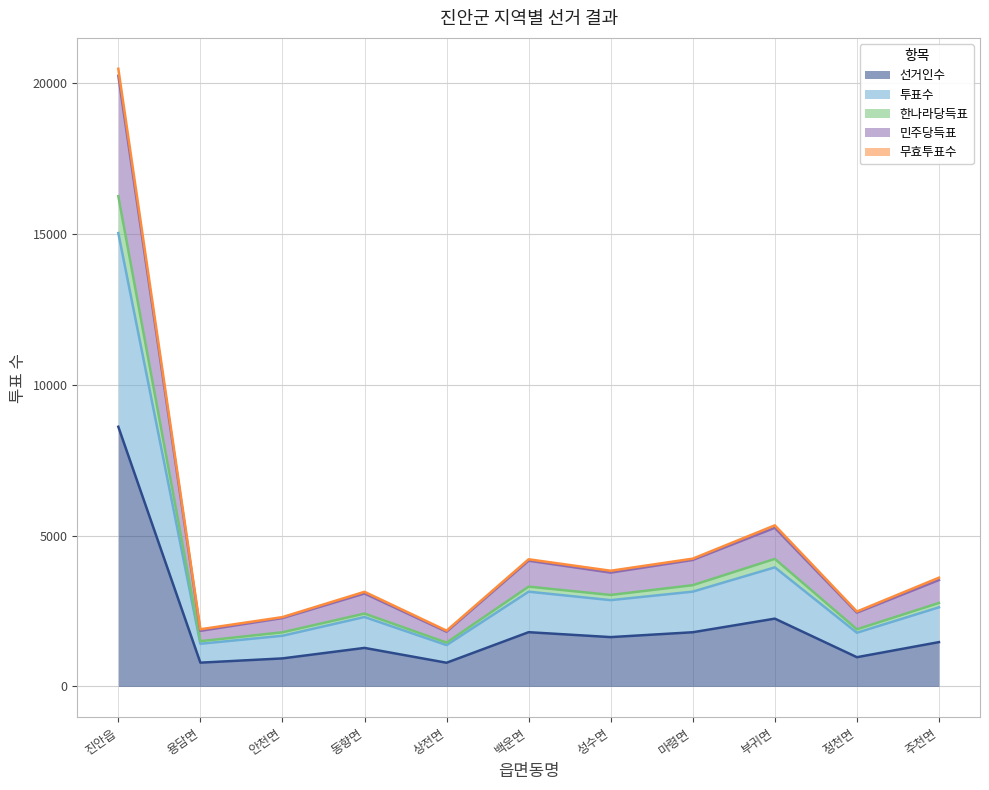

At how many categories does at least one series exceed 13019?

1